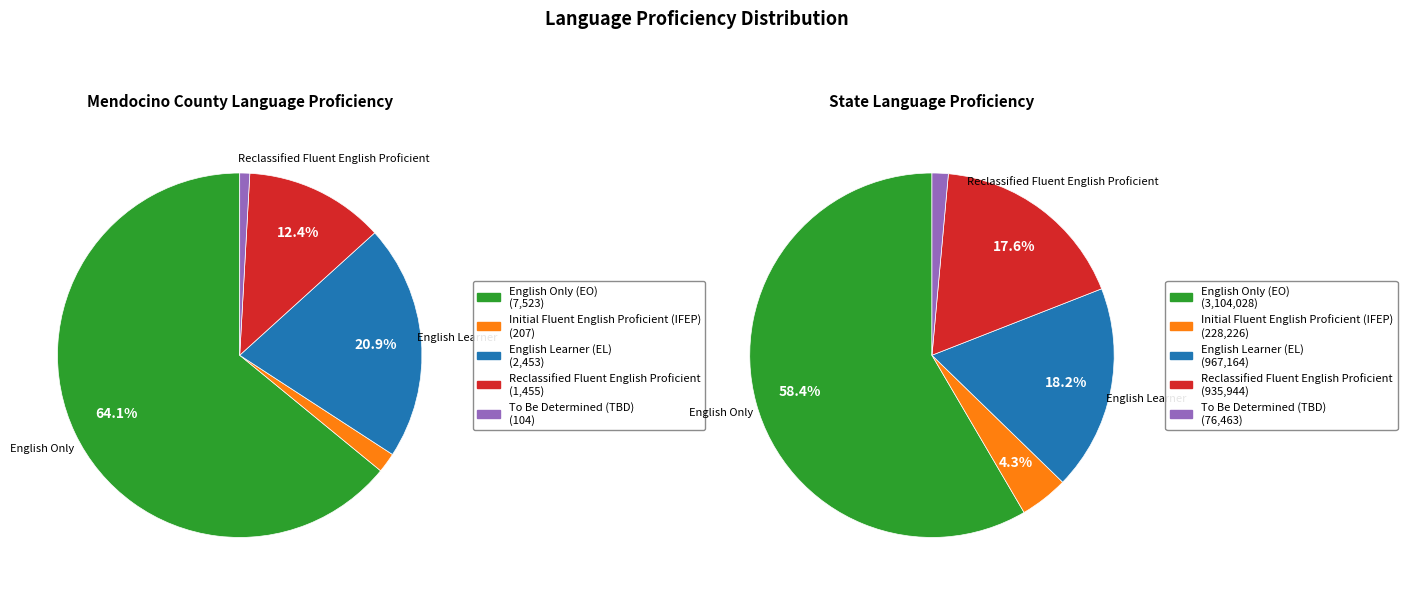

Is there a majority slice in this chart?

Yes